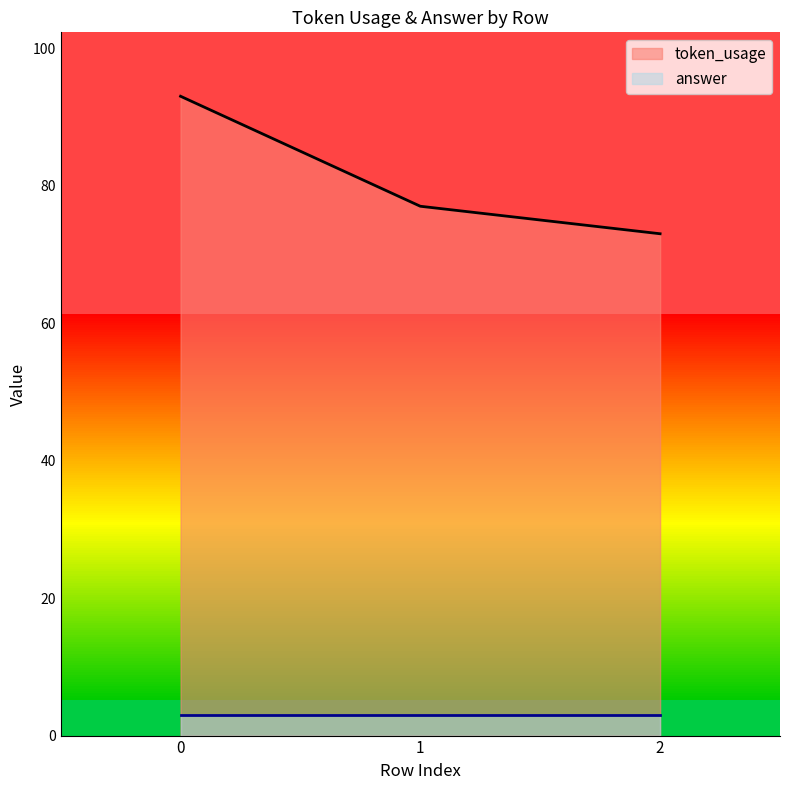

What is the ratio of the value at 2 to the value at 0?

0.8